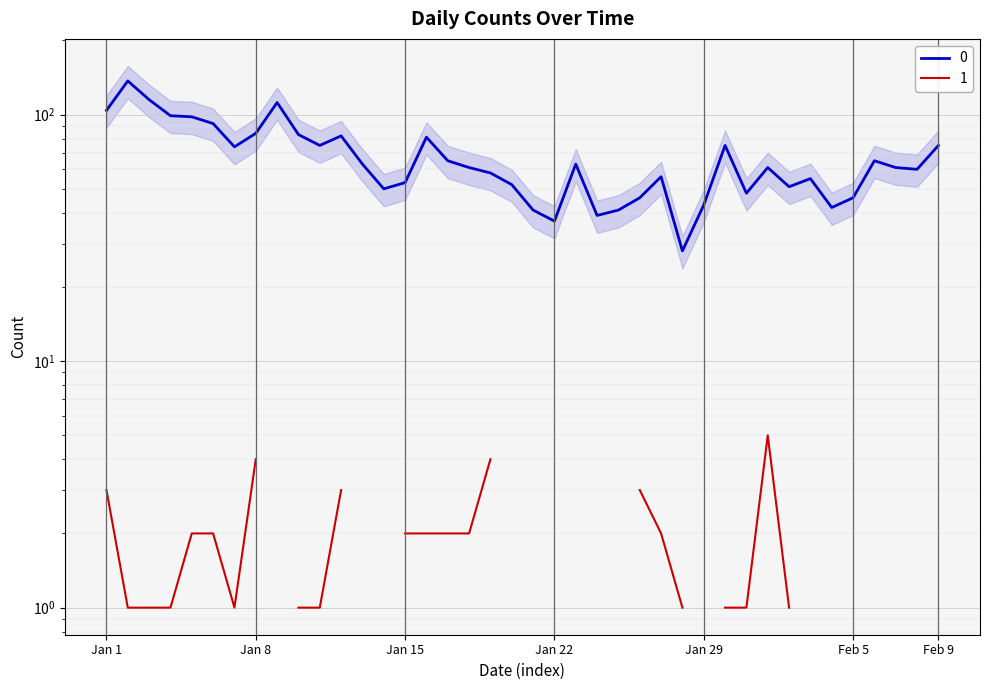

What is the change in value from 2023-01-12 to 2023-01-23?

-19